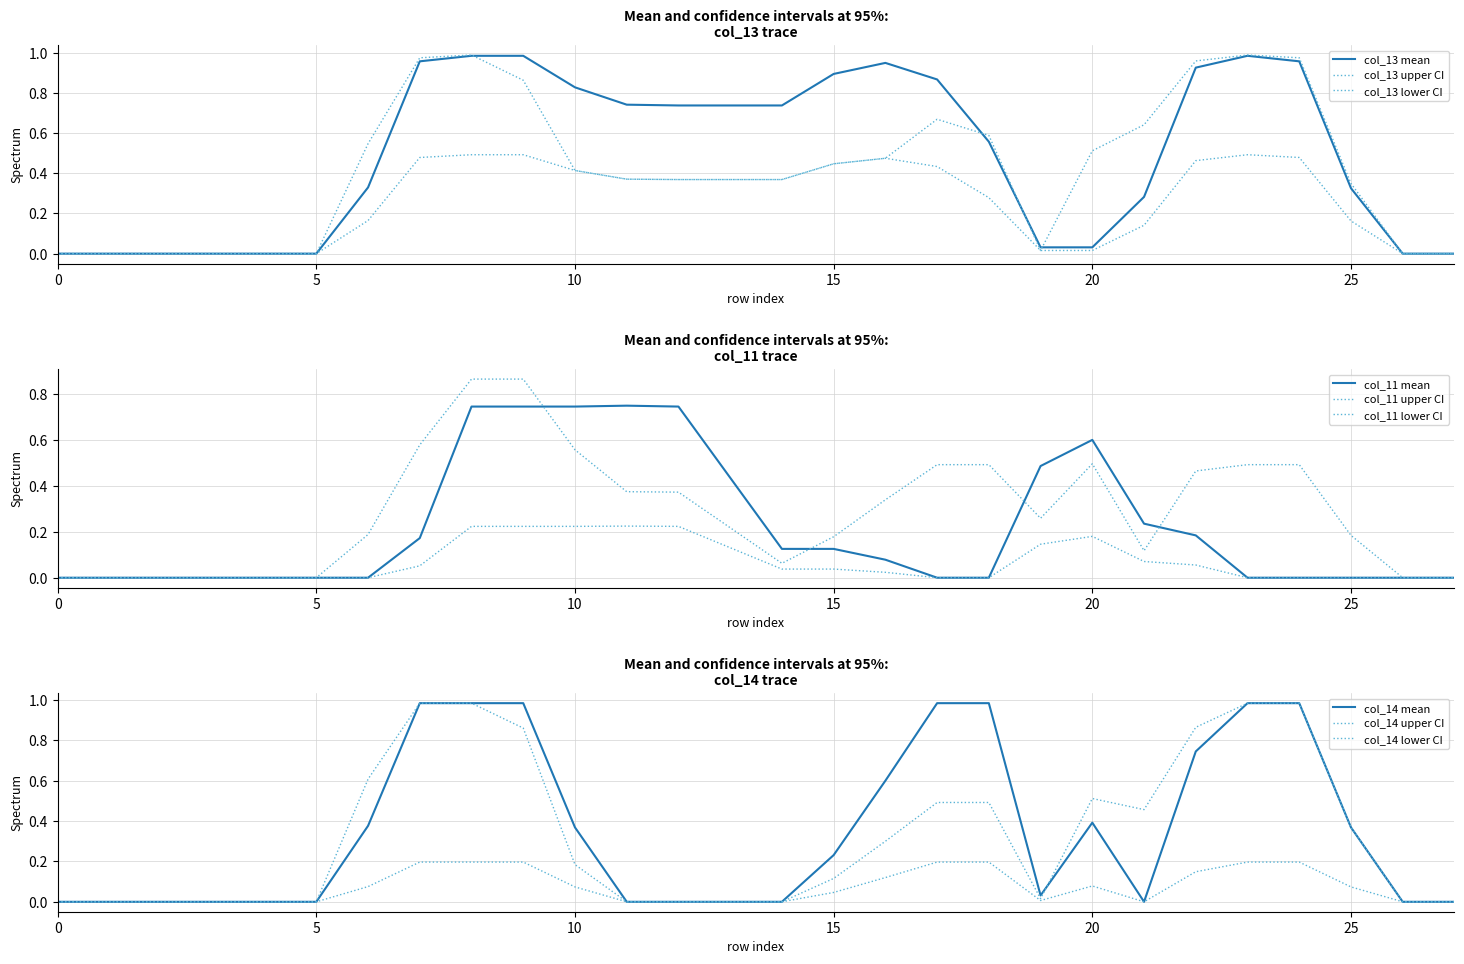

Is the value of col_11 at 17 greater than the value of col_13 at 16?

No